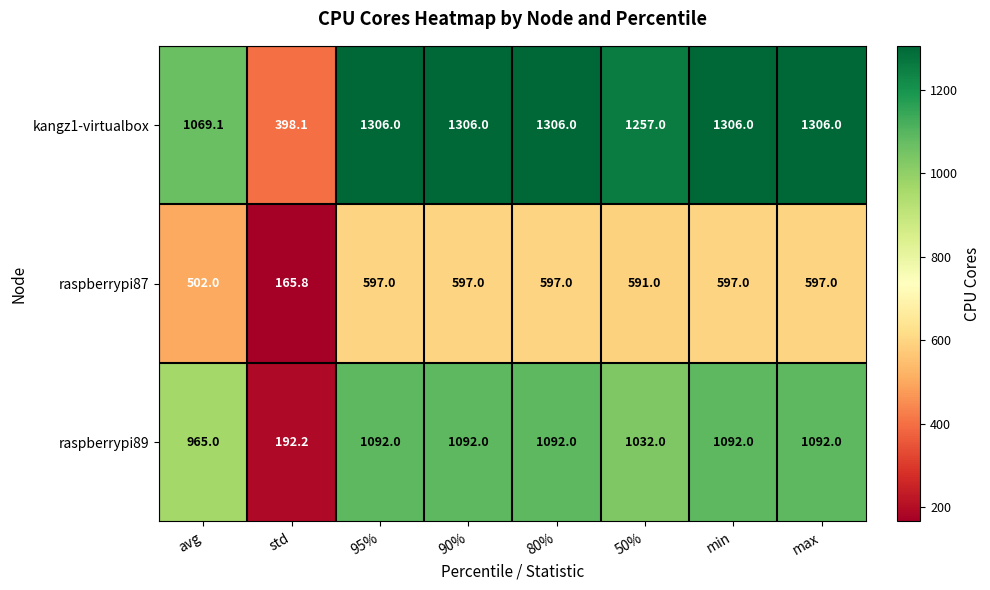

At 50%, list the series in order from smallest to largest.

raspberrypi87, raspberrypi89, kangz1-virtualbox